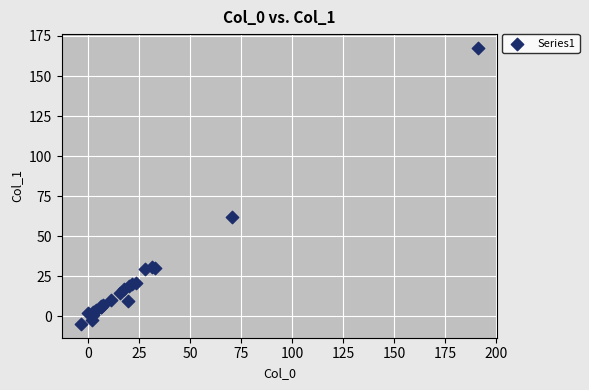

What Y value in the scatter plot is closest to 81?

62.2